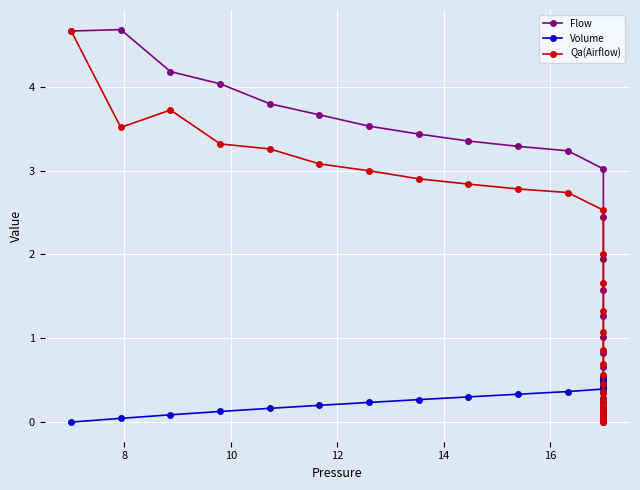

What is the average value of the Flow series?

1.4